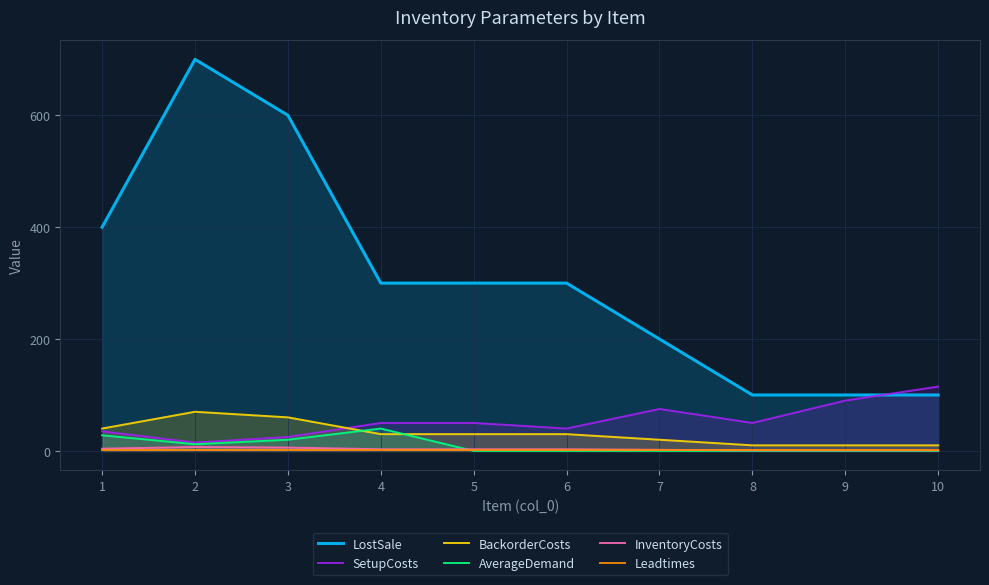

What is the value of the SetupCosts point at the 7th from the left?

75